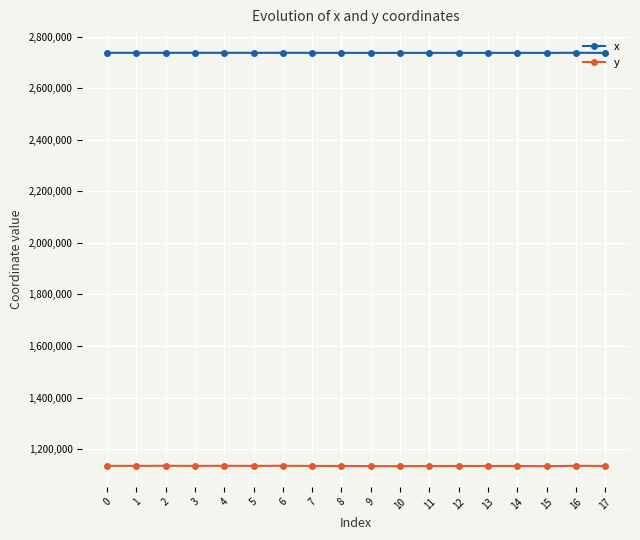

What is the value of the x point at the 12th from the left?

2736719.7